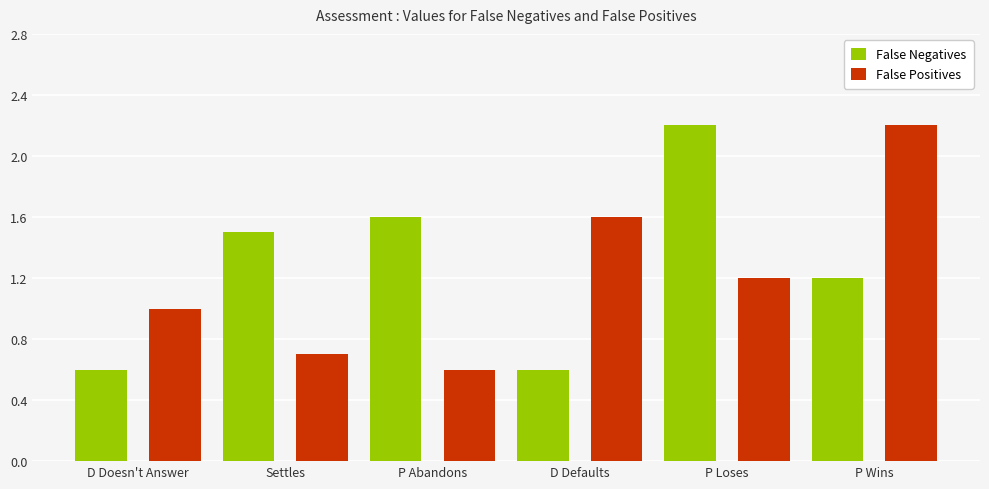

Rank the series at P Abandons from highest to lowest value.

False Negatives, False Positives